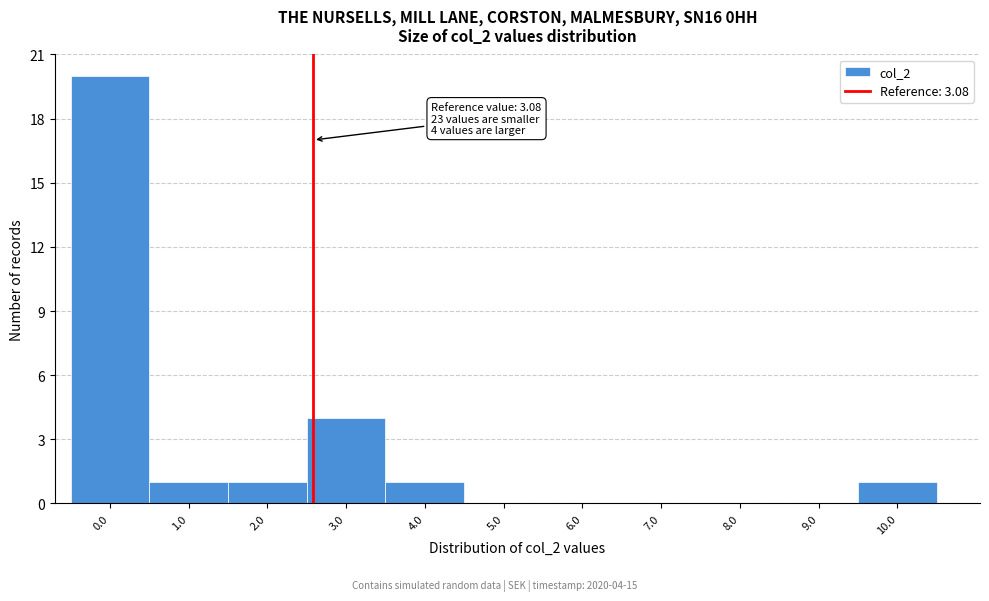

Reading left to right, extract all data points from this chart.

0.0=20	1.0=1	2.0=1	3.0=4	4.0=1	5.0=0	6.0=0	7.0=0	8.0=0	9.0=0	10.0=1